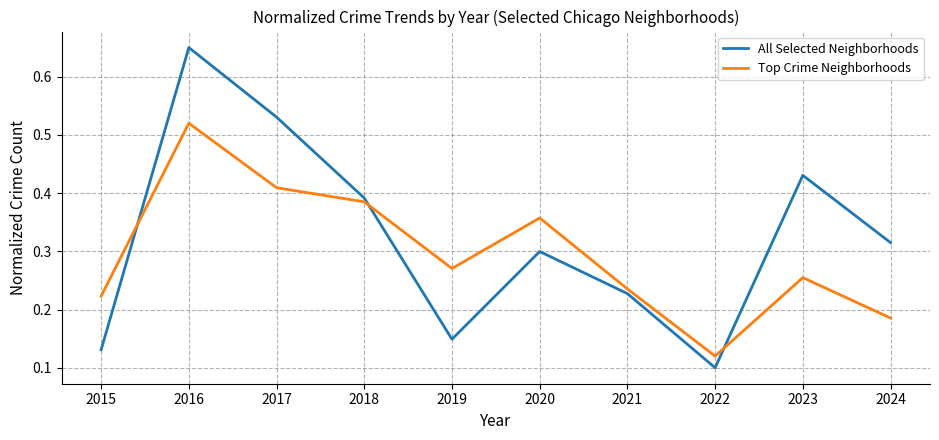

What are all the series names shown in the legend?

All Selected Neighborhoods, Top Crime Neighborhoods